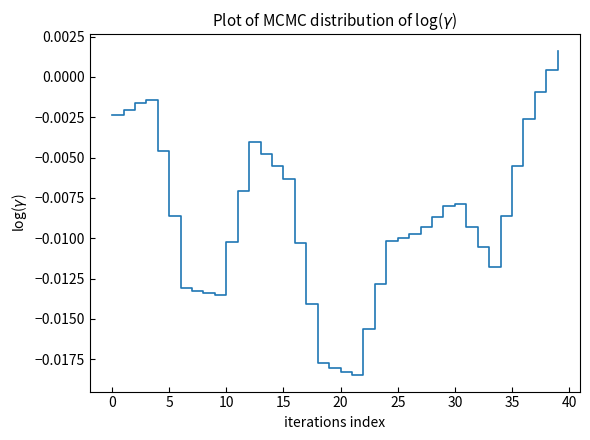

How many values are below zero?

38